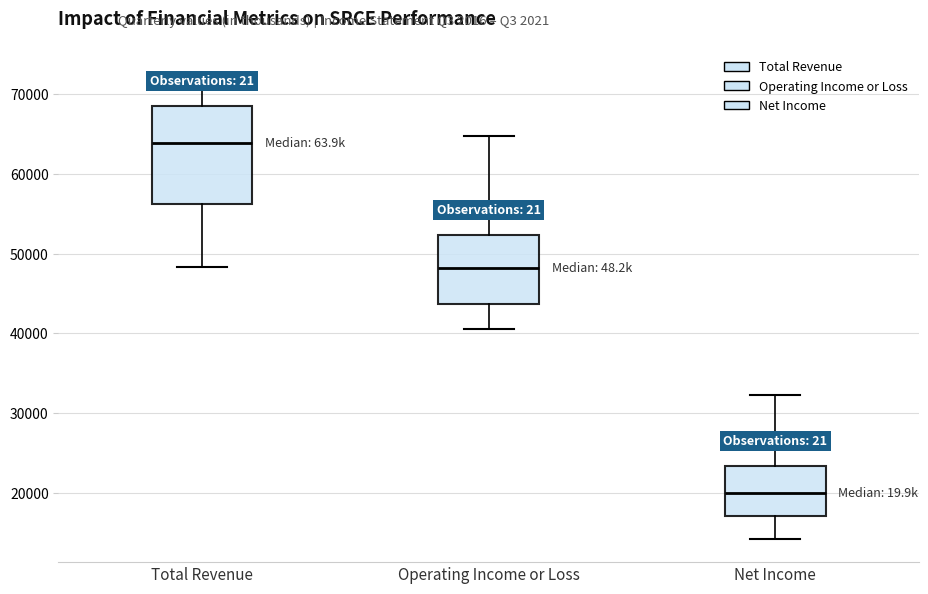

Comparing the boxes themselves (not the whiskers), which one is the tallest?

Total Revenue